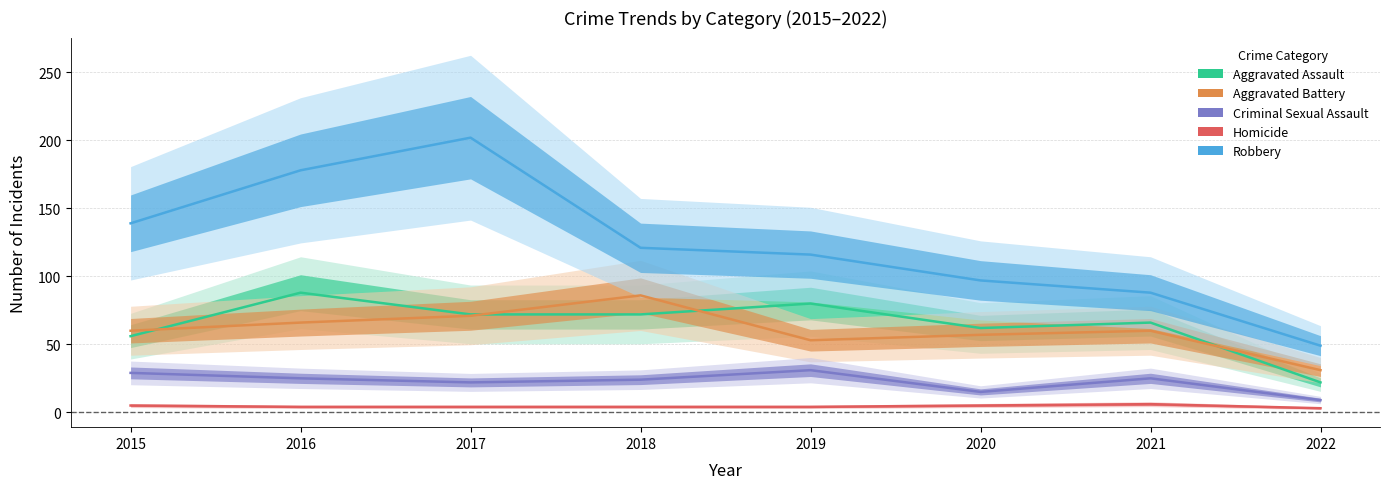

Where does the Aggravated Battery series first go above 60?

2016